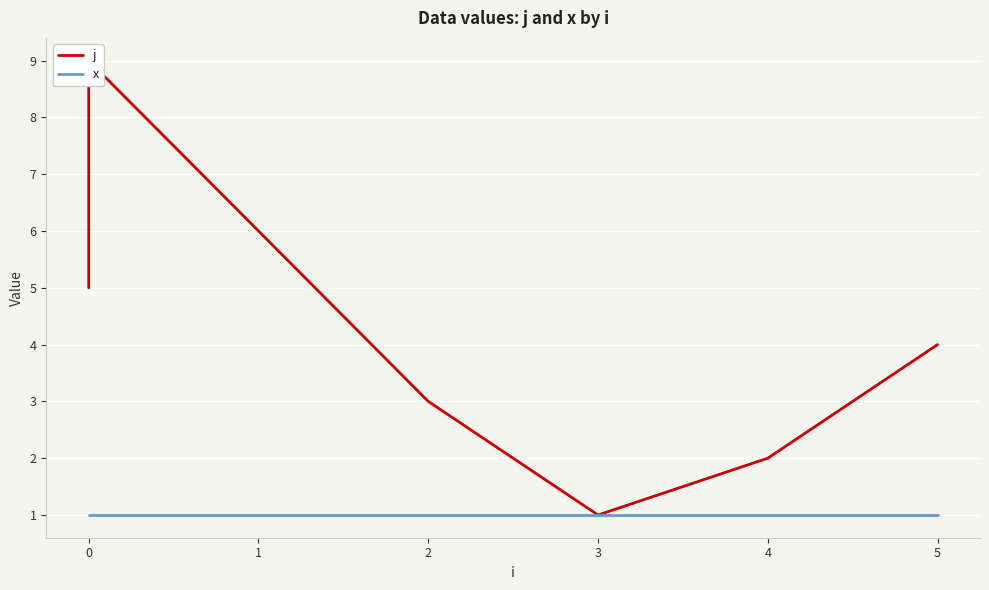

How many categories are shown in the chart?

9